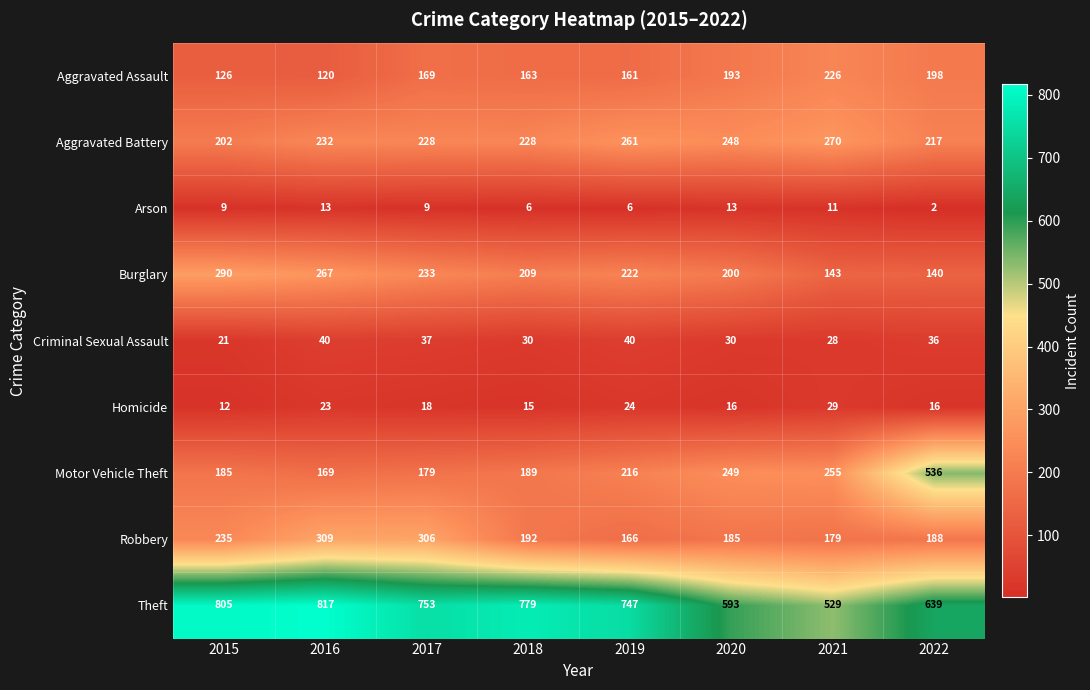

At which category does the chart reach its peak across all series?

2016